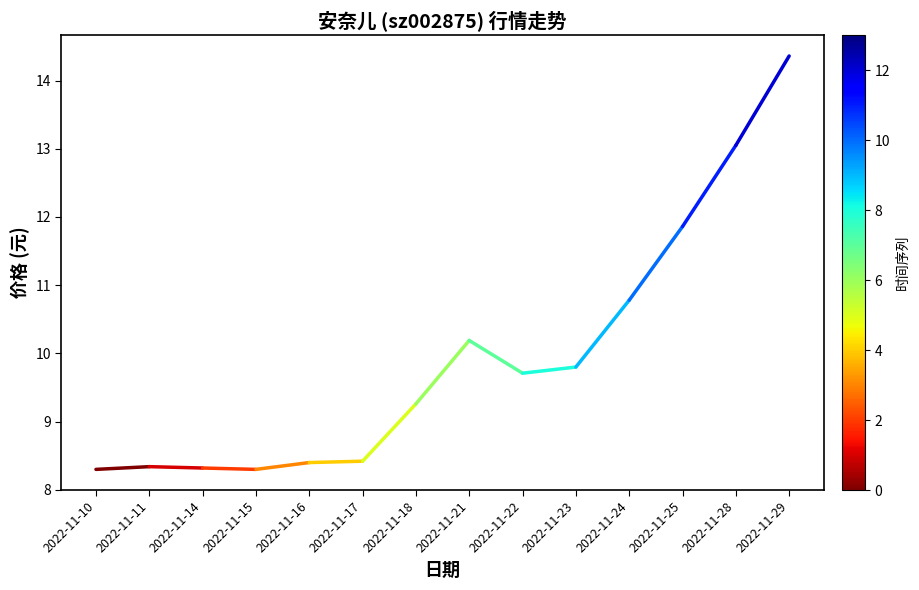

What is the sum of all values?

139.1